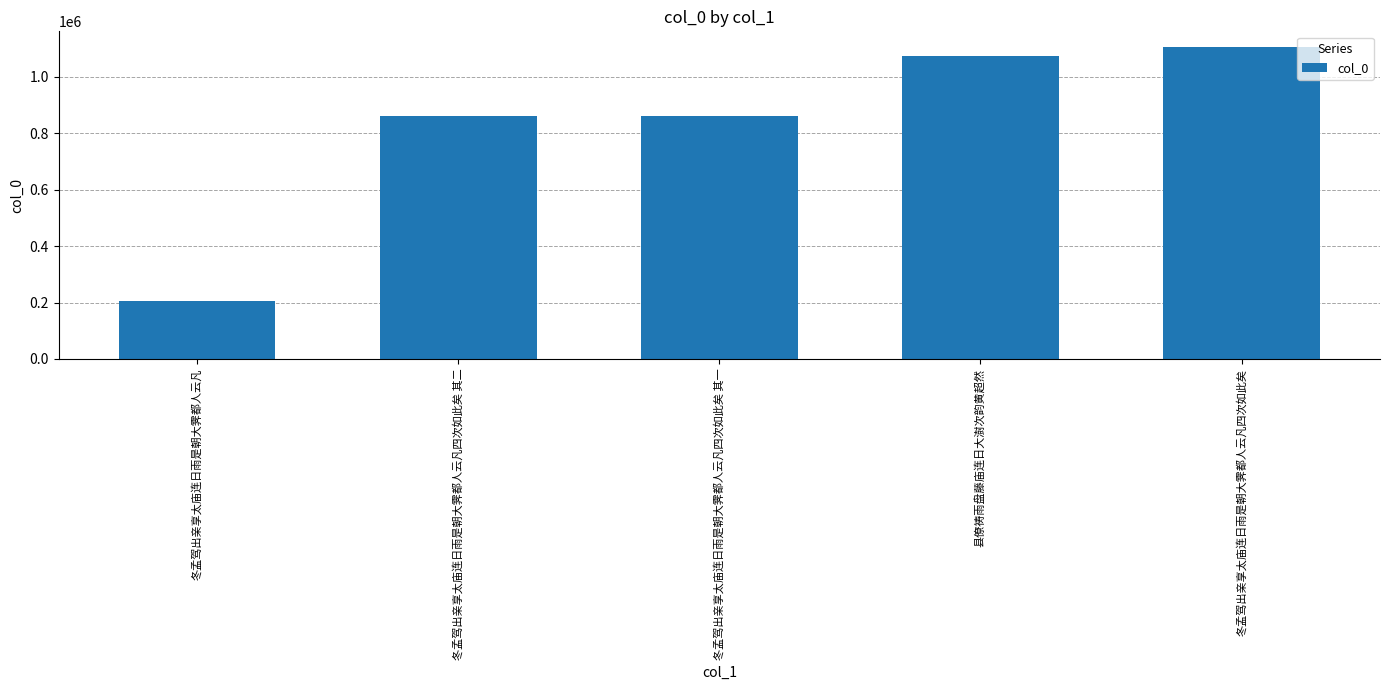

Which has a higher value, 冬孟驾出亲享太庙连日雨是朝大霁都人云凡四次如此矣 其二 or 冬孟驾出亲享太庙连日雨是朝大霁都人云凡?

冬孟驾出亲享太庙连日雨是朝大霁都人云凡四次如此矣 其二